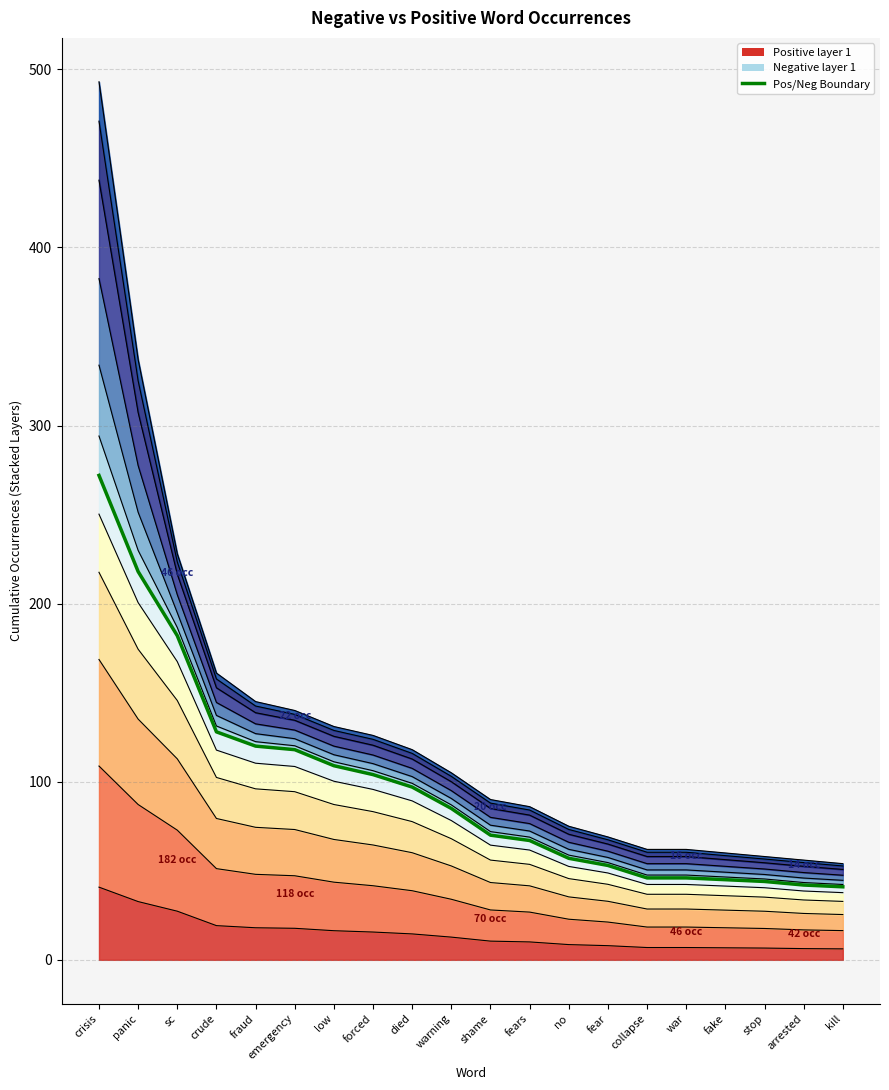

Count the number of values greater than 85.

9